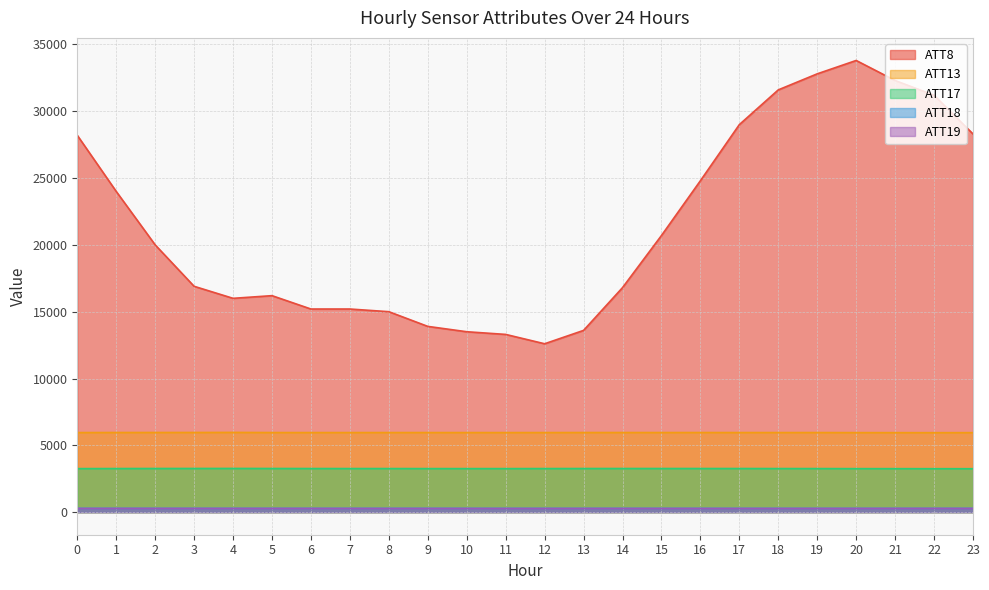

Rank the categories by ATT18 value from lowest to highest.

15, 16, 17, 5, 14, 6, 18, 22, 21, 19, 20, 12, 3, 2, 13, 4, 7, 1, 11, 0, 10, 8, 9, 23